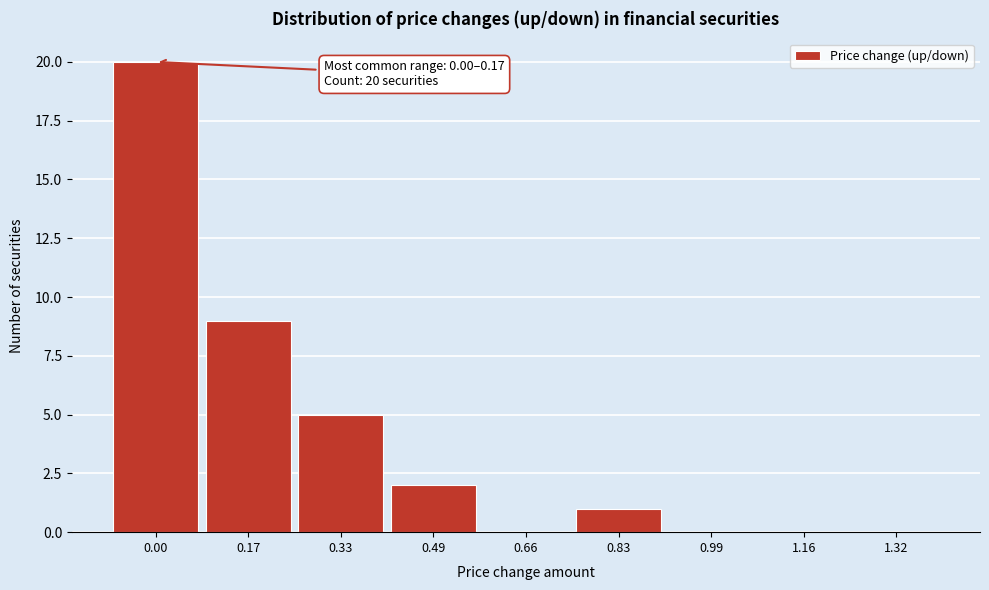

Reading left to right, what are all the values shown in this chart?

0.00=20	0.17=9	0.33=5	0.49=2	0.66=0	0.83=1	0.99=0	1.16=0	1.32=0